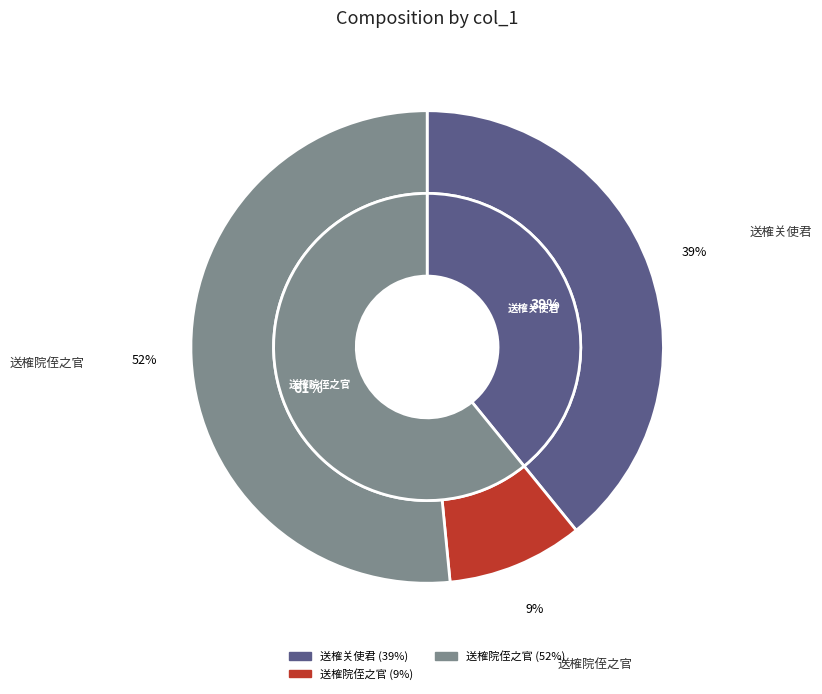

True or false: 送榷院侄之官 accounts for 9% of the total.

True